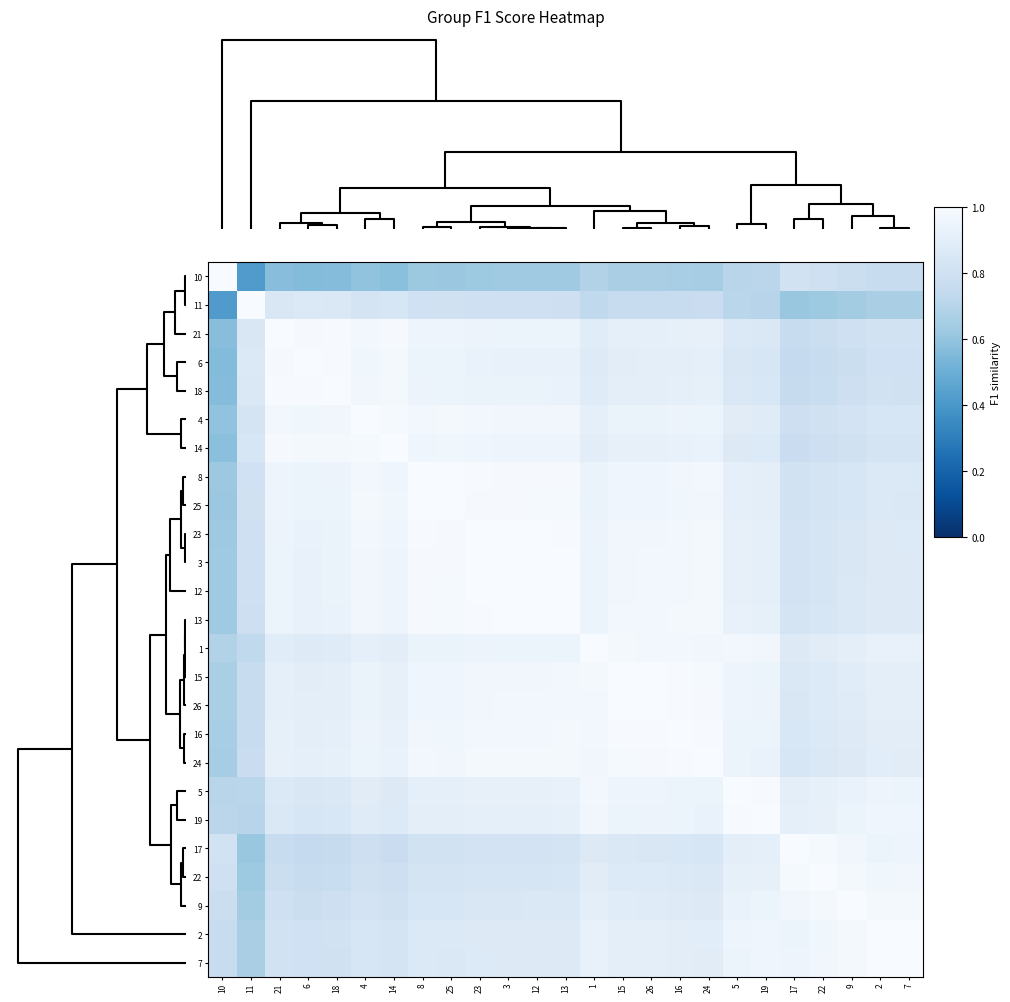

At how many categories does at least one series exceed 0?

25